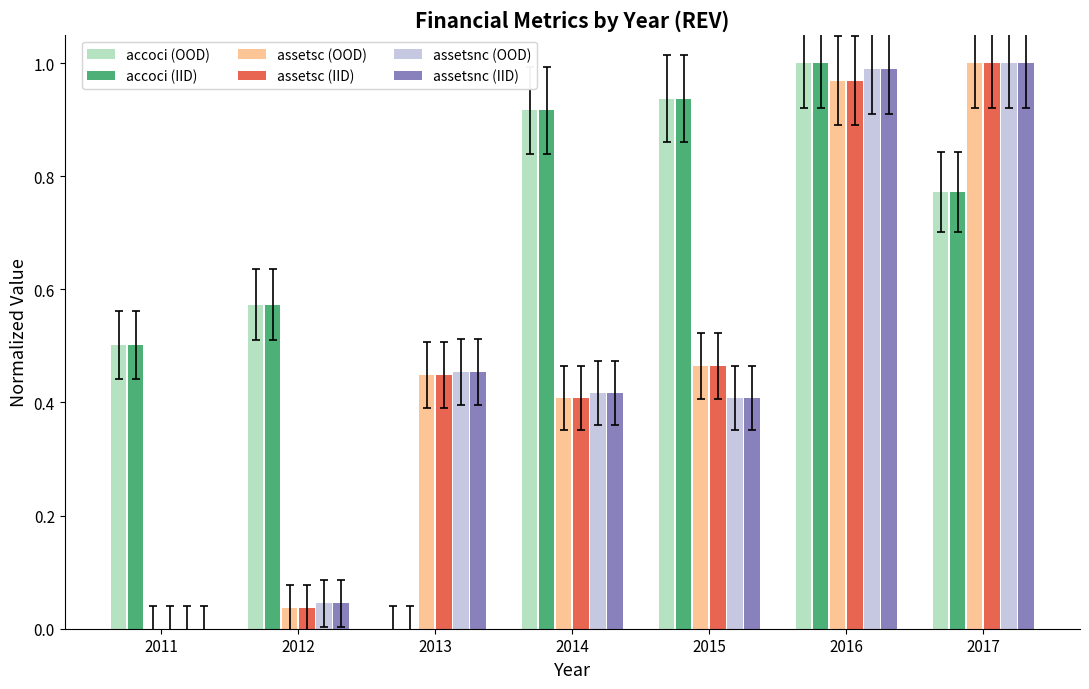

Is the value of accoci (OOD) at 2016 greater than the value of accoci (IID) at 2011?

Yes